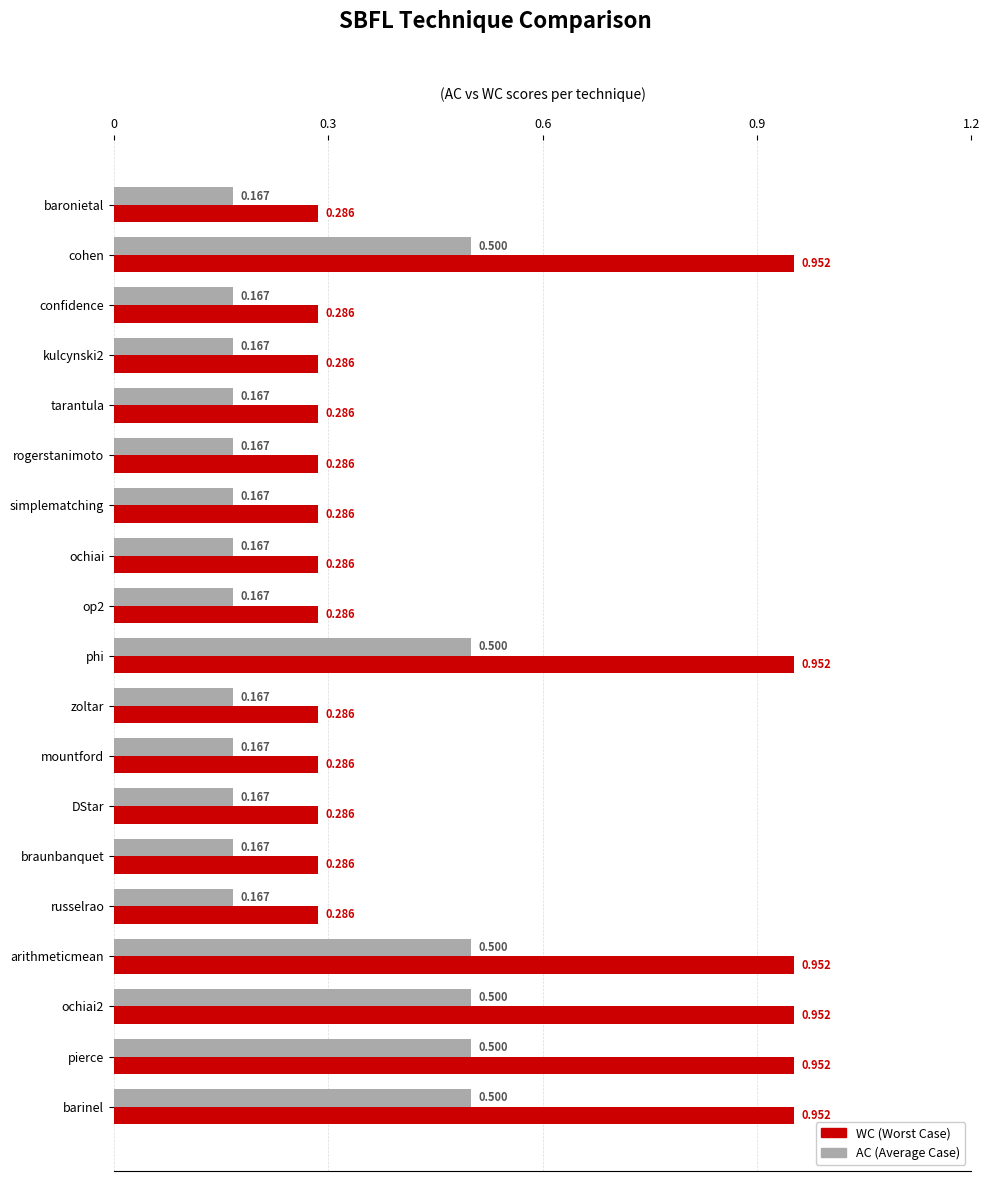

Which series has the largest total across all categories?

WC (Worst Case)